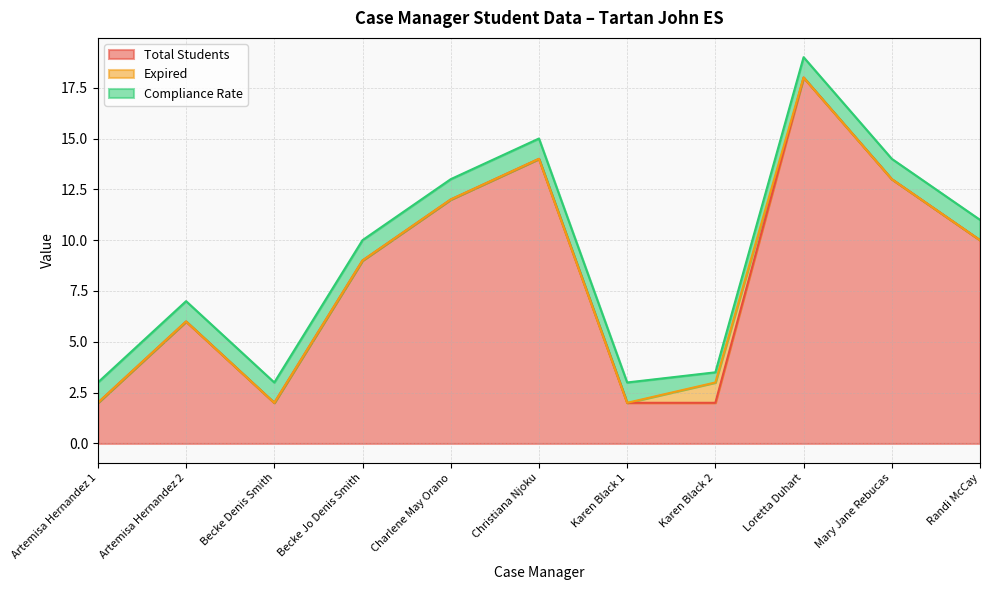

True or false: Total Students and Compliance Rate cross at least once.

False